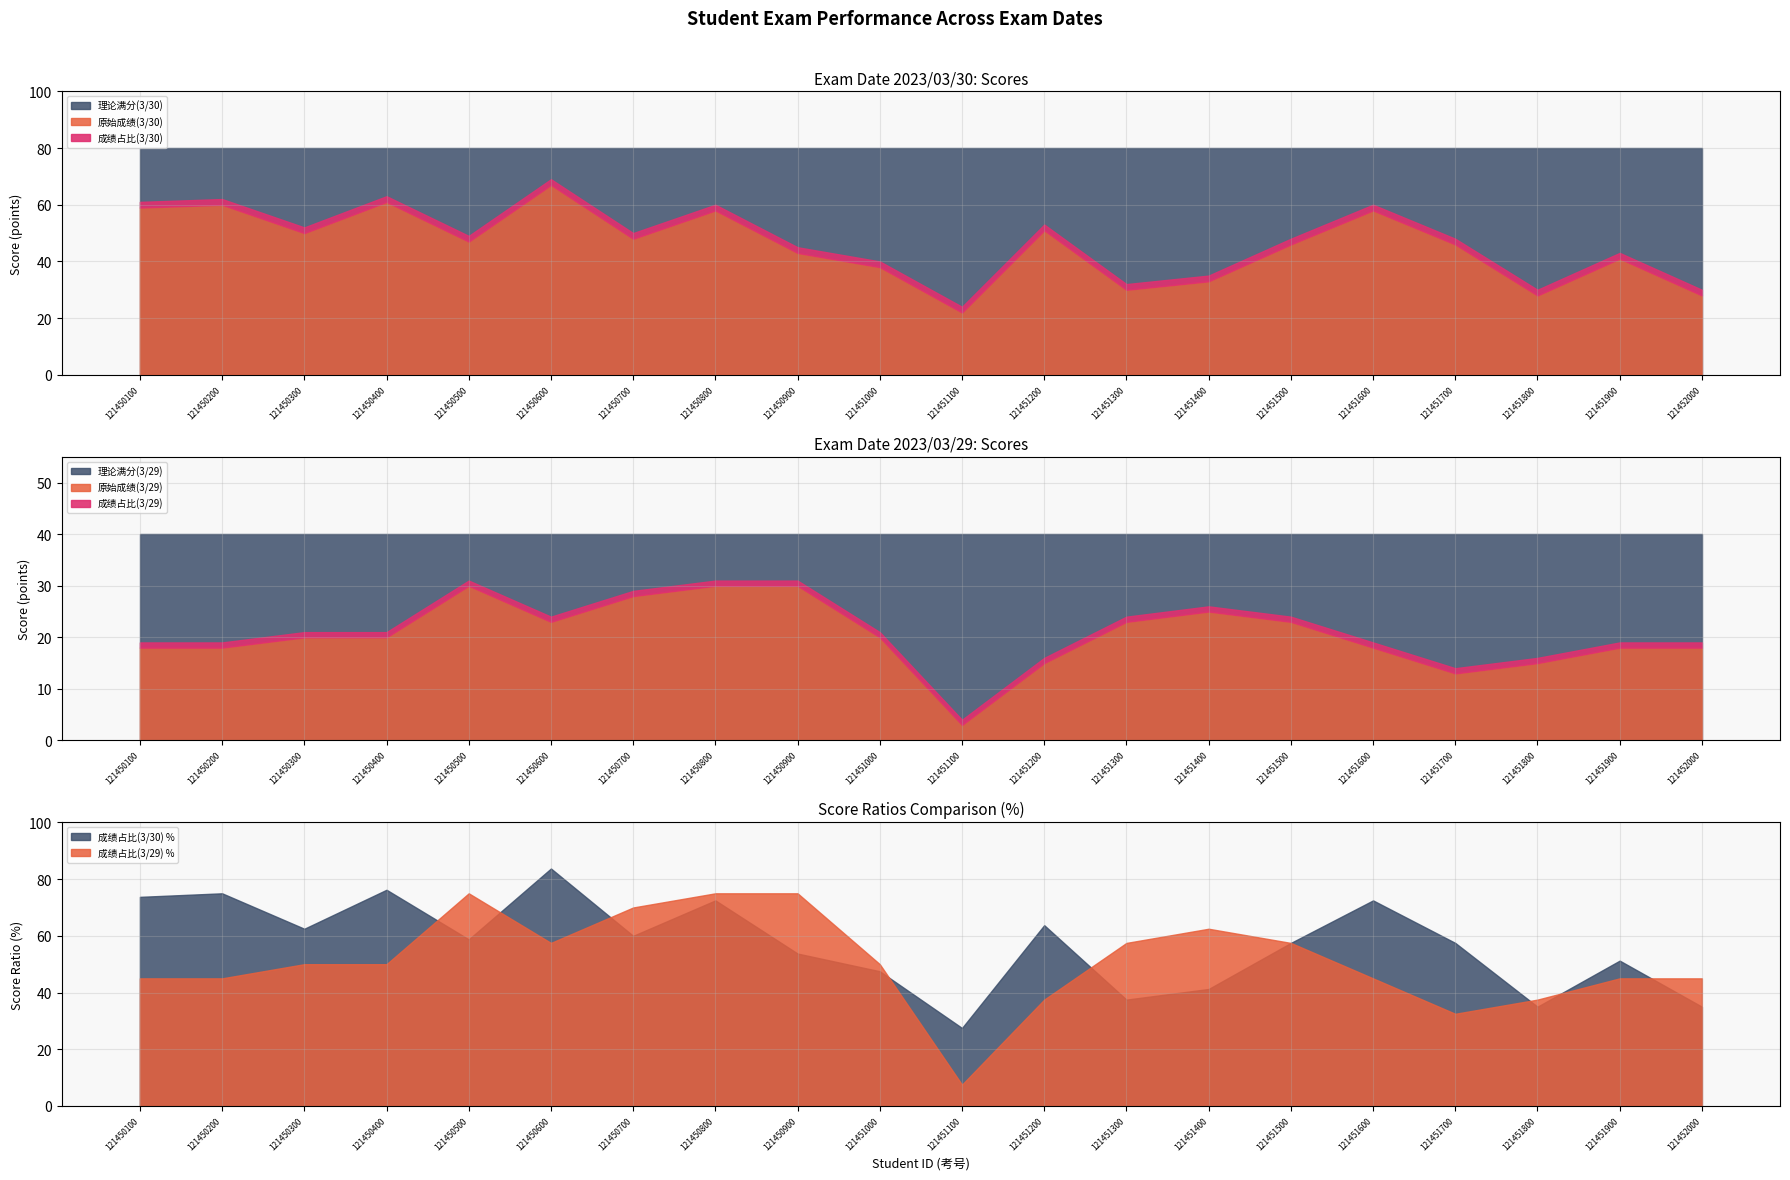

At which label does 成绩占比(3/29) reach its minimum?

121451100